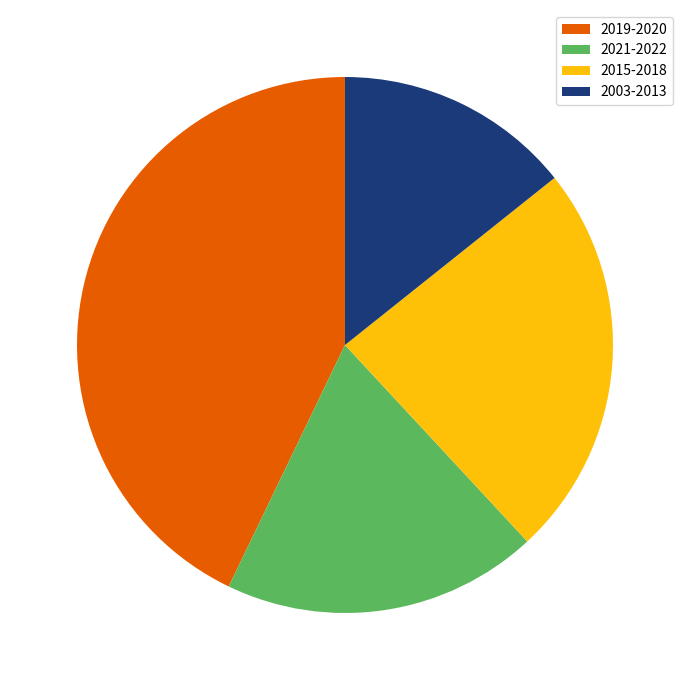

Does 2015-2018 account for over 50% of the chart?

No